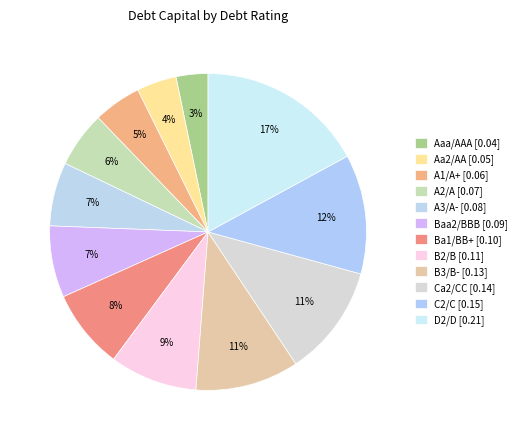

Is B3/B- the majority of the pie?

No